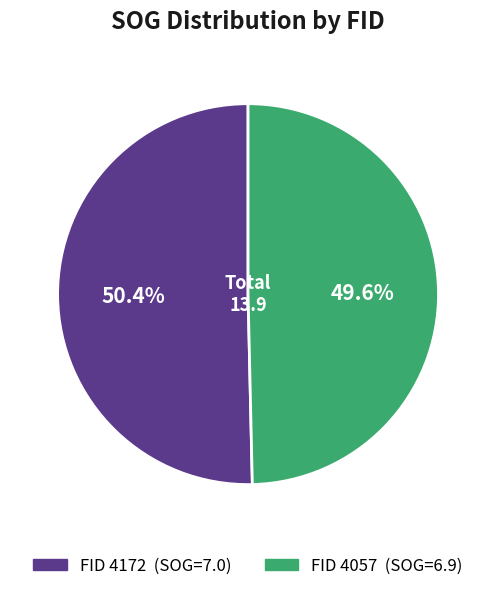

Does any single category account for the majority?

Yes